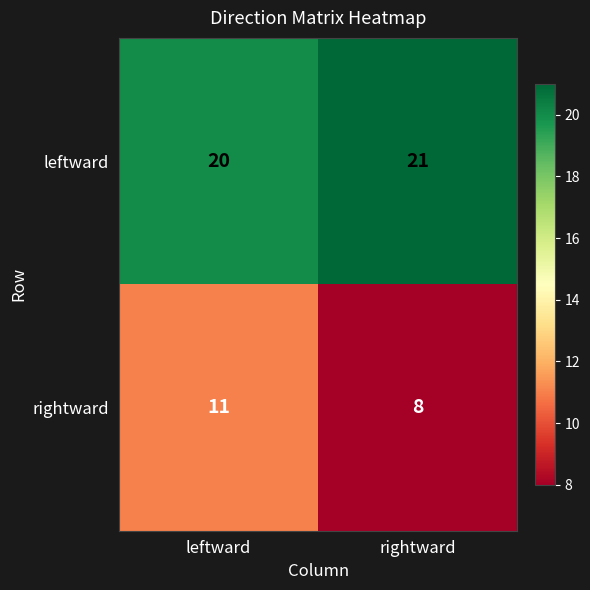

At which category does the chart reach its minimum across all series?

rightward